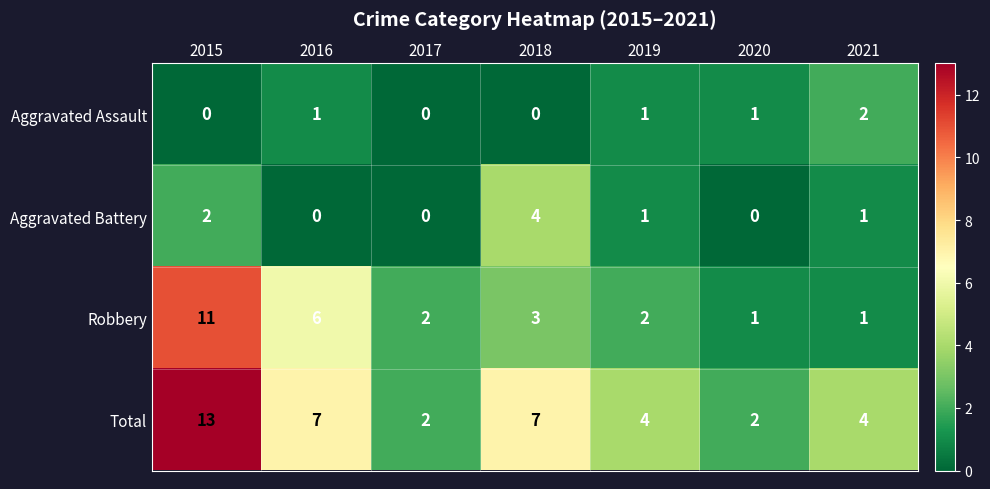

Reading left to right, what are all the values shown in this chart?

Aggravated Assault: 2015=0	2016=1	2017=0	2018=0	2019=1	2020=1	2021=2
Aggravated Battery: 2015=2	2016=0	2017=0	2018=4	2019=1	2020=0	2021=1
Robbery: 2015=11	2016=6	2017=2	2018=3	2019=2	2020=1	2021=1
Total: 2015=13	2016=7	2017=2	2018=7	2019=4	2020=2	2021=4